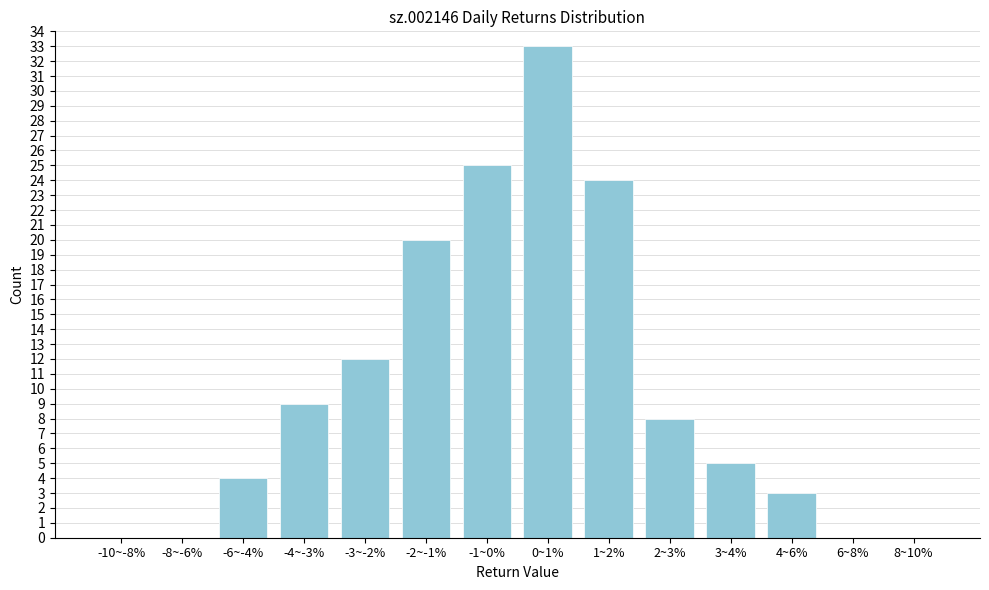

Reading left to right, extract all data points from this chart.

-10~-8%=0	-8~-6%=0	-6~-4%=4	-4~-3%=9	-3~-2%=12	-2~-1%=20	-1~0%=25	0~1%=33	1~2%=24	2~3%=8	3~4%=5	4~6%=3	6~8%=0	8~10%=0